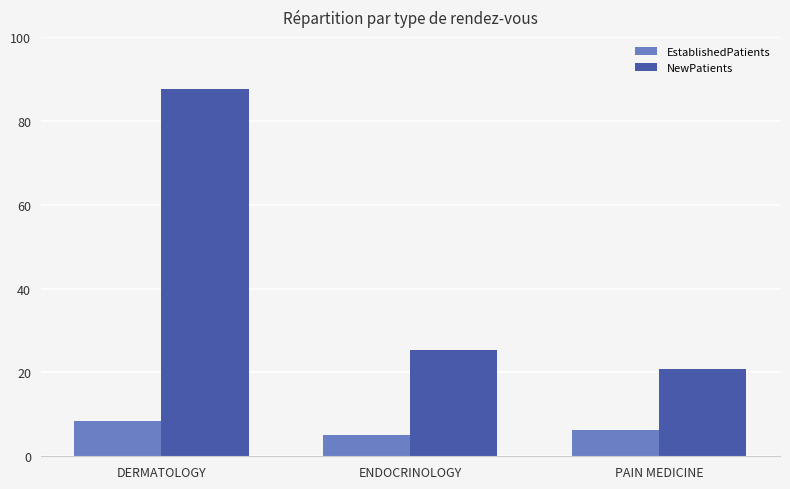

How many bars are there in total?

6